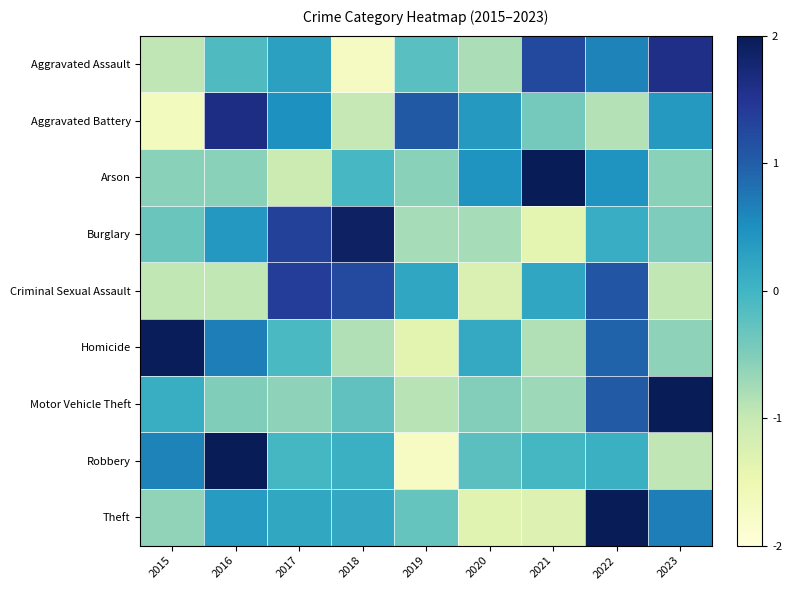

Reading right to left, transcribe all the data shown in this chart.

Aggravated Assault: 2023=1.6	2022=0.6	2021=1.2	2020=-0.8	2019=-0.2	2018=-1.7	2017=0.3	2016=-0.1	2015=-0.9
Aggravated Battery: 2023=0.4	2022=-0.9	2021=-0.4	2020=0.4	2019=1.1	2018=-1.0	2017=0.5	2016=1.6	2015=-1.7
Arson: 2023=-0.6	2022=0.5	2021=2.5	2020=0.5	2019=-0.6	2018=-0.1	2017=-1.1	2016=-0.6	2015=-0.6
Burglary: 2023=-0.5	2022=0.1	2021=-1.4	2020=-0.8	2019=-0.8	2018=1.9	2017=1.3	2016=0.4	2015=-0.3
Criminal Sexual Assault: 2023=-1.0	2022=1.1	2021=0.2	2020=-1.2	2019=0.2	2018=1.2	2017=1.4	2016=-1.0	2015=-1.0
Homicide: 2023=-0.6	2022=0.9	2021=-0.9	2020=0.2	2019=-1.4	2018=-0.9	2017=-0.1	2016=0.7	2015=2.0
Motor Vehicle Theft: 2023=2.4	2022=1.0	2021=-0.7	2020=-0.5	2019=-0.9	2018=-0.3	2017=-0.6	2016=-0.5	2015=0.1
Robbery: 2023=-0.9	2022=0.1	2021=-0.0	2020=-0.2	2019=-1.7	2018=0.1	2017=-0.0	2016=2.2	2015=0.6
Theft: 2023=0.7	2022=2.1	2021=-1.3	2020=-1.3	2019=-0.3	2018=0.2	2017=0.2	2016=0.4	2015=-0.6